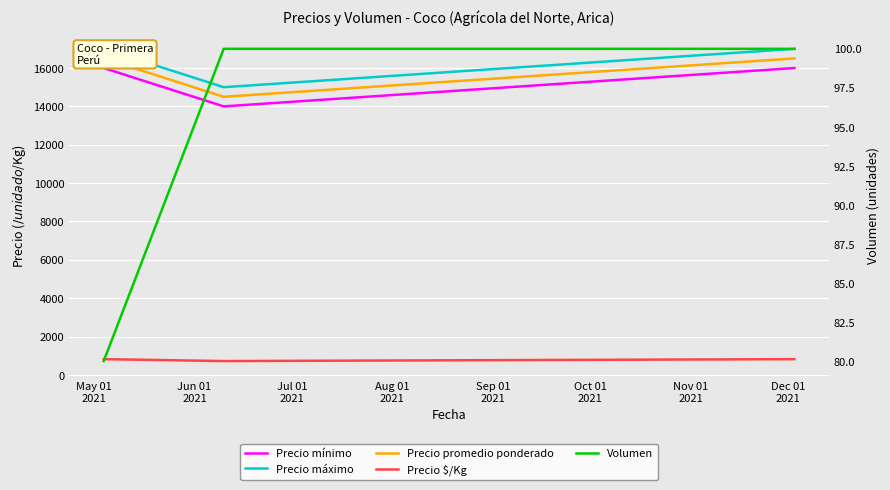

What is the lowest value of the Precio promedio ponderado series?

14500